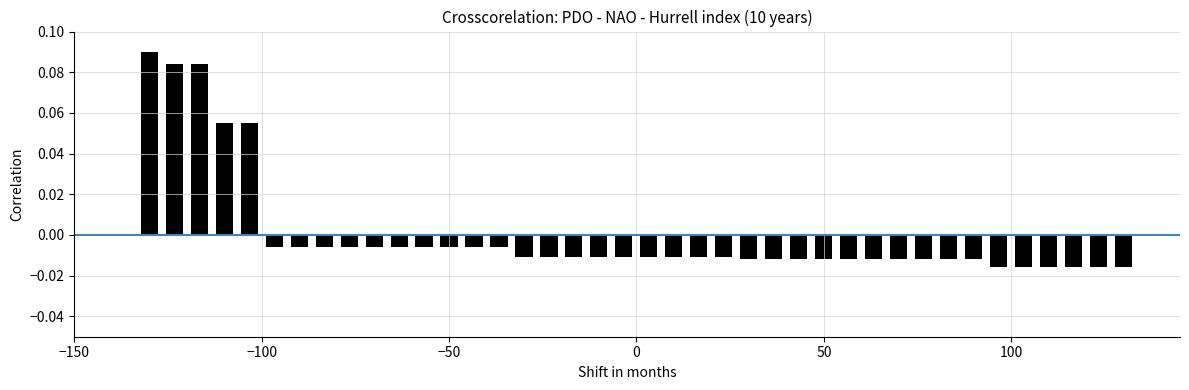

How many bars are there in total?

40